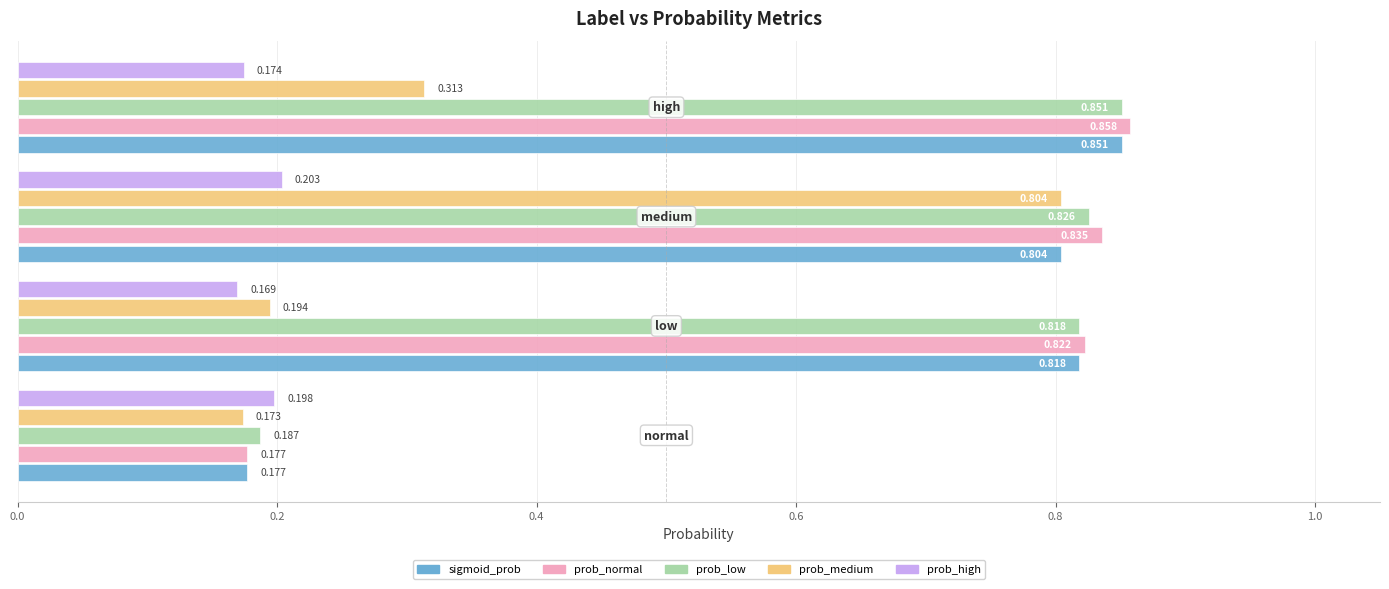

Which series has the widest spread of values?

prob_normal